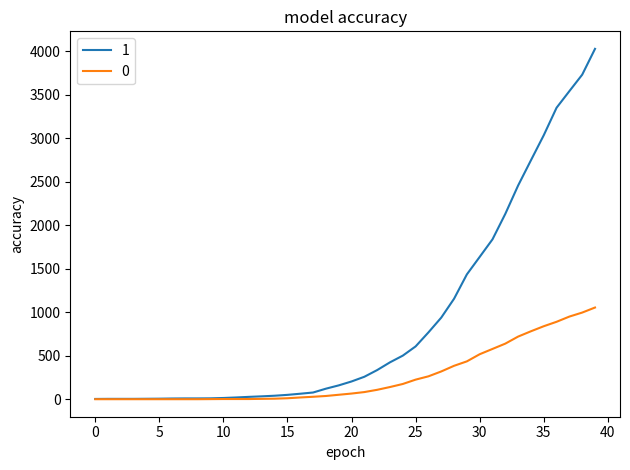

List the series in order of their peak value, highest first.

1, 0